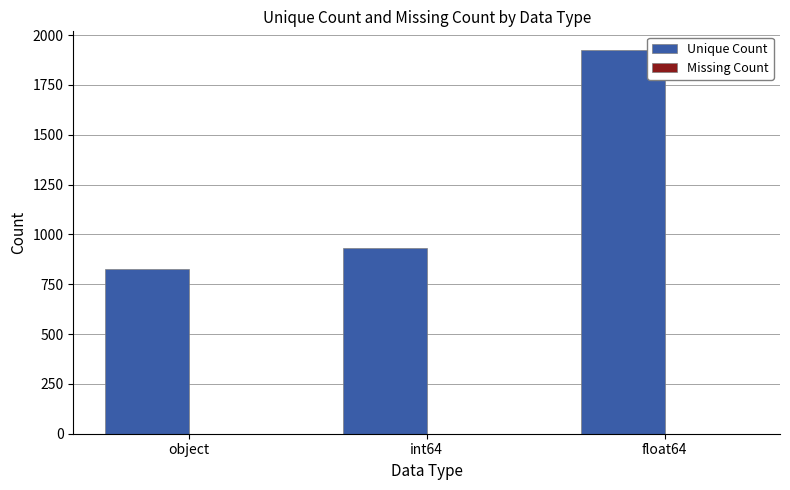

The Unique Count series shows 1318 at object. True or false?

False